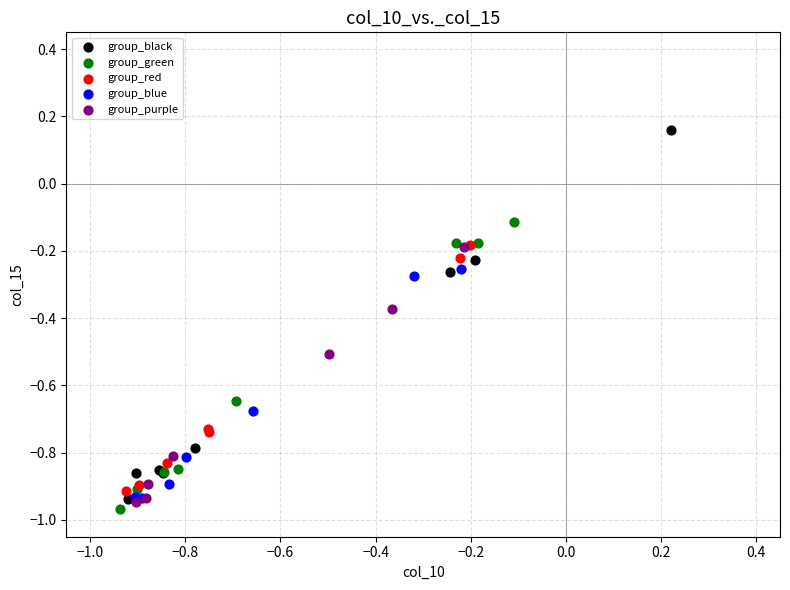

Which series reaches the maximum Y coordinate?

group_black